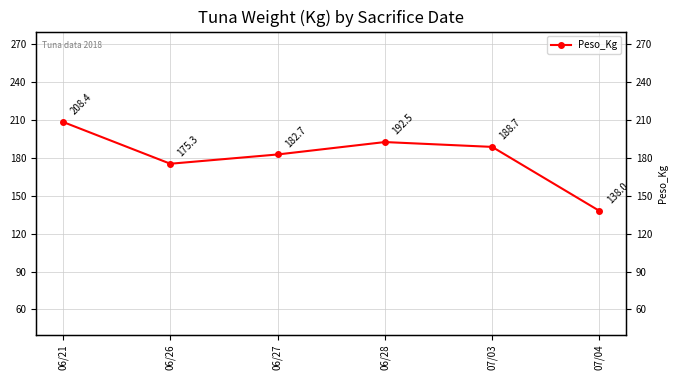

True or false: the data shows 175.3 at 06/26.

True